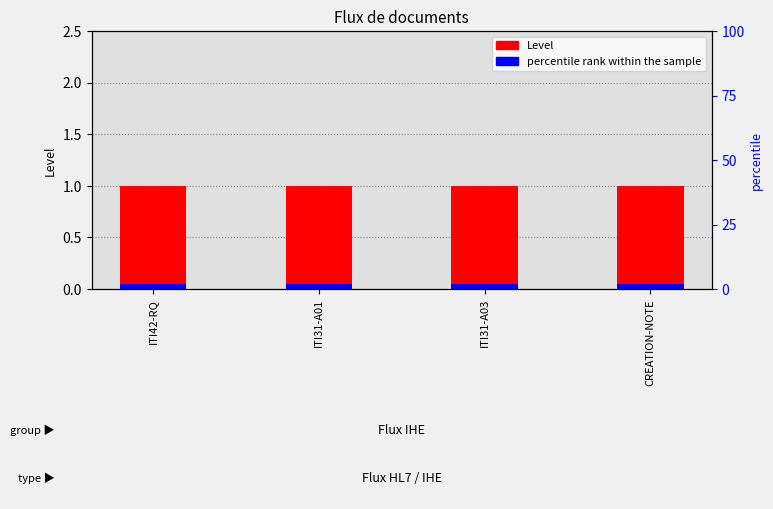

Does the chart contain stacked bars?

No